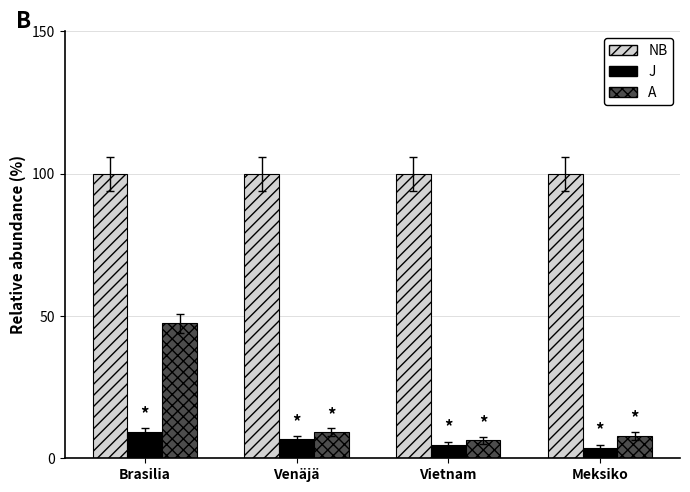

What is the label of the 2nd bar from the left?

Venäjä